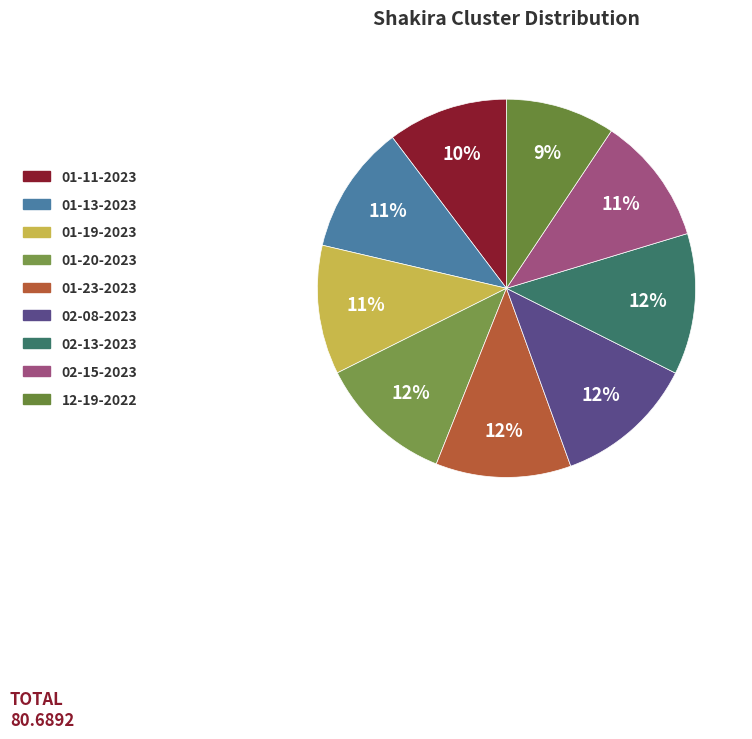

How many segments does this pie chart have?

9